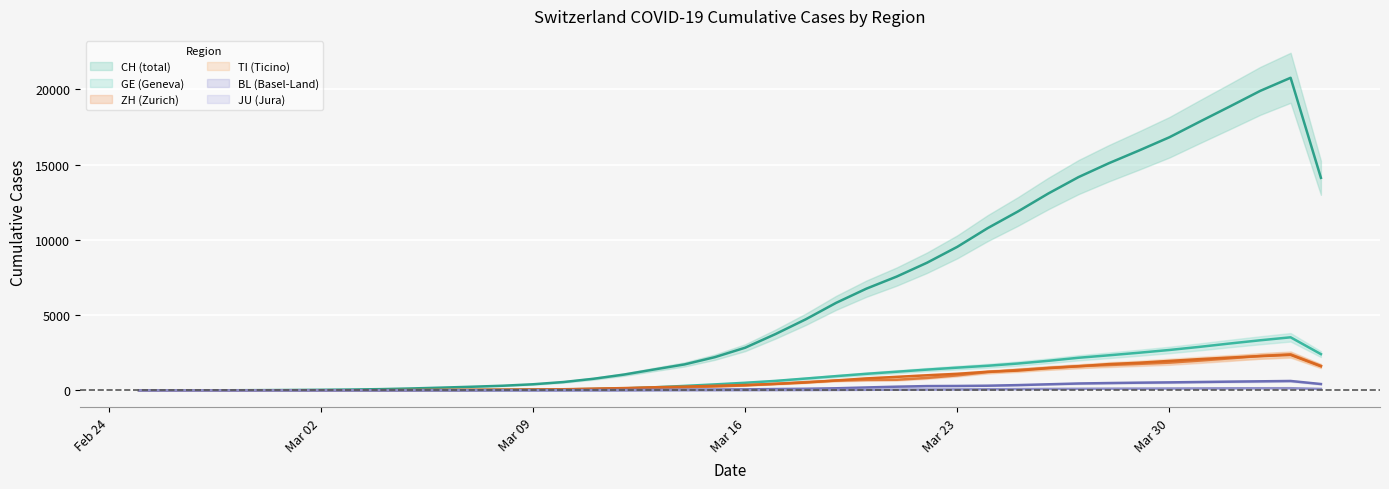

At which category is the sum across all series the highest?

2020-04-03